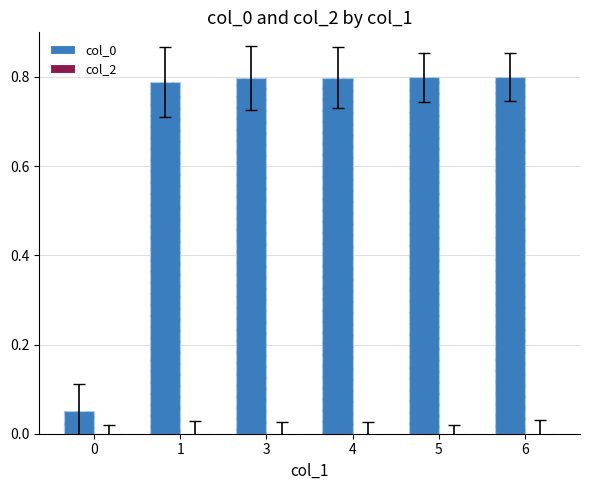

At which category is the sum across all series the highest?

6